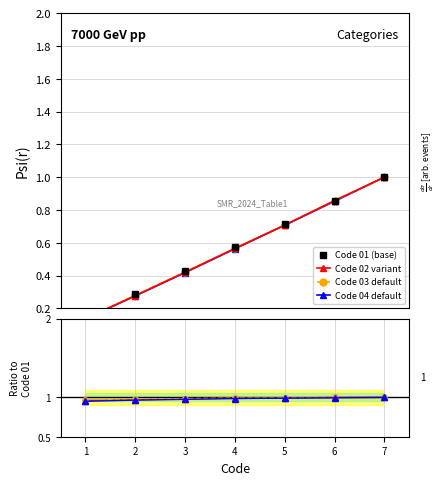

What is the maximum value for Code 03 default?

1.0